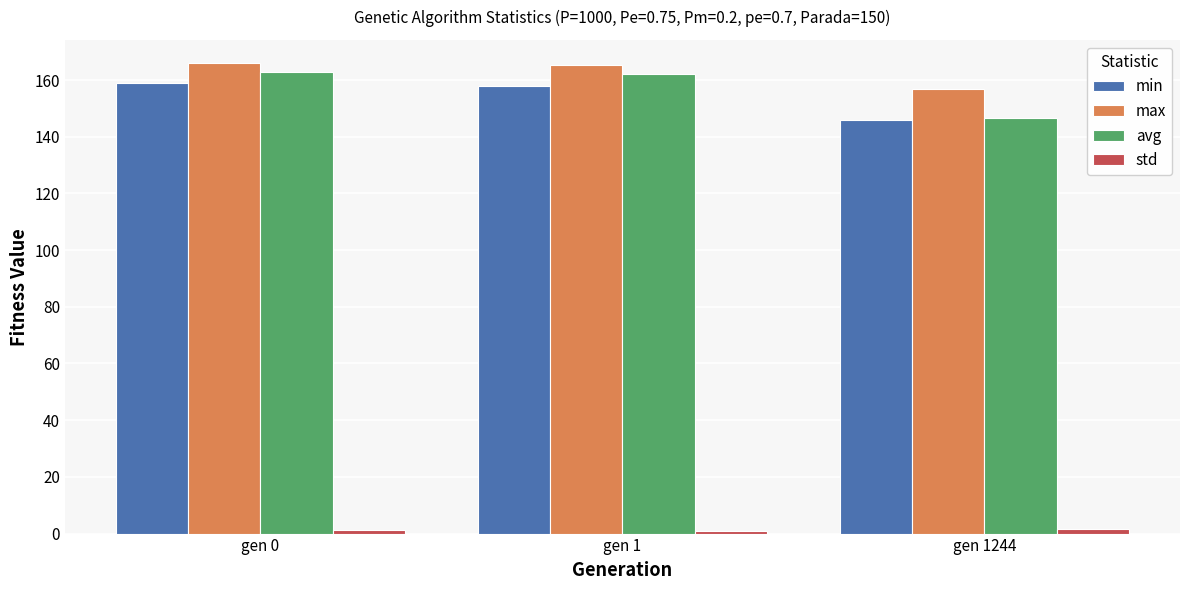

True or false: max has a value of 156.9 at gen 1244.

True